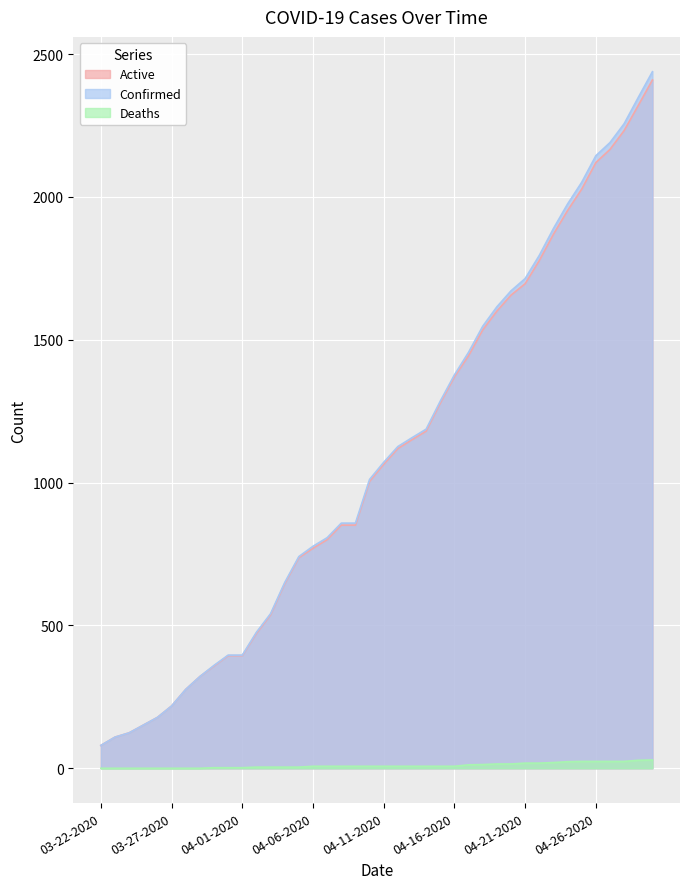

What is the minimum value for Confirmed?

80